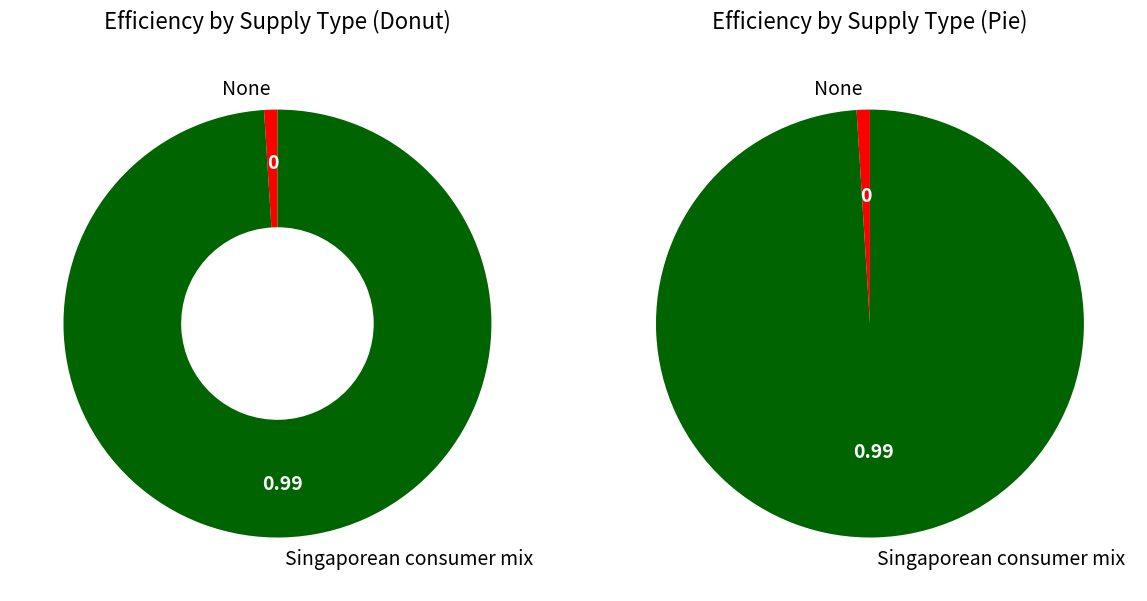

What is the smallest slice in the pie chart?

None